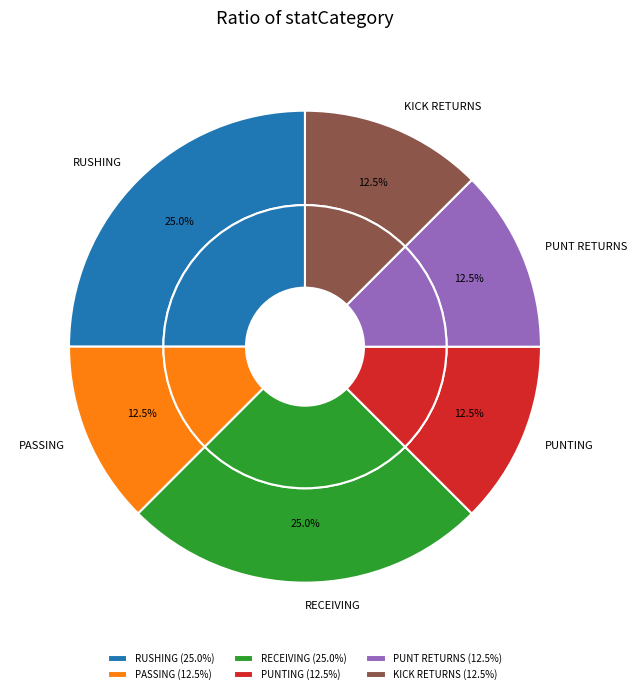

True or false: PUNT RETURNS accounts for 12% of the total.

True